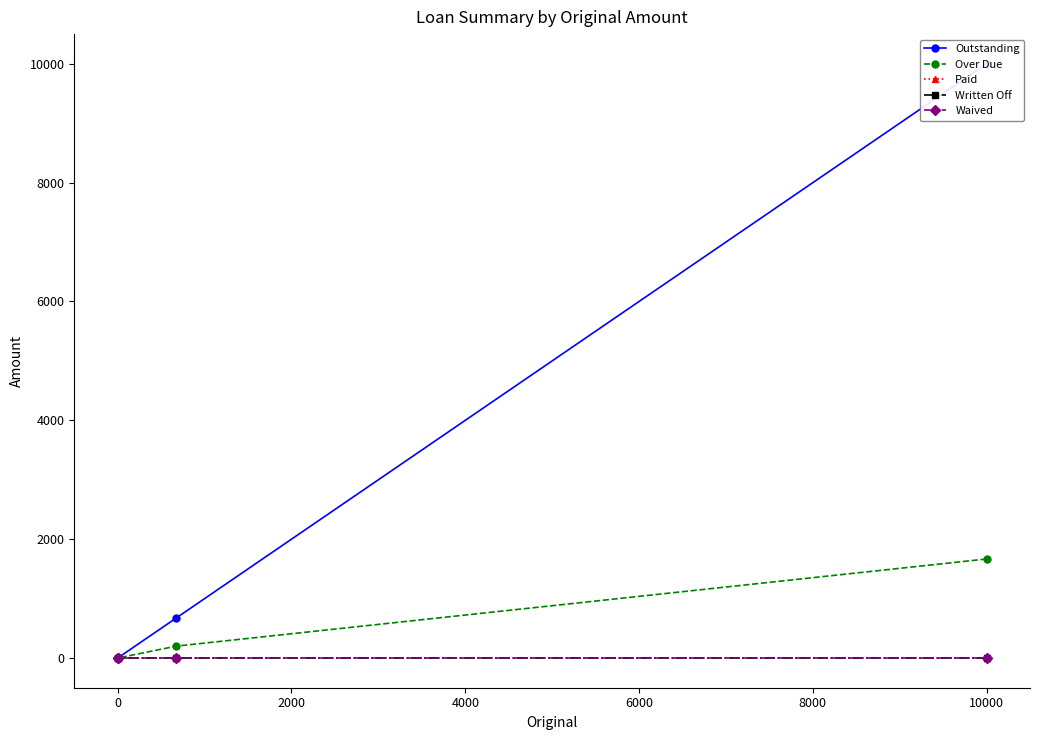

Which series has the largest range (max minus min)?

Outstanding